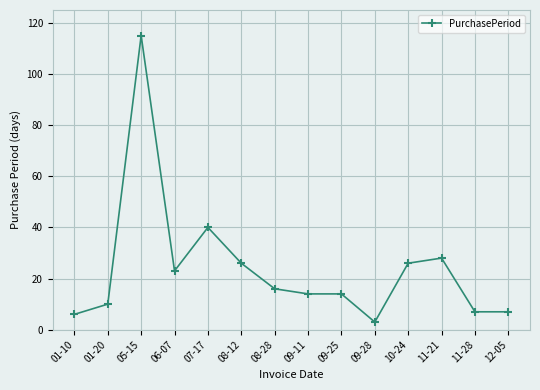

What position from the right is 05-15?

12